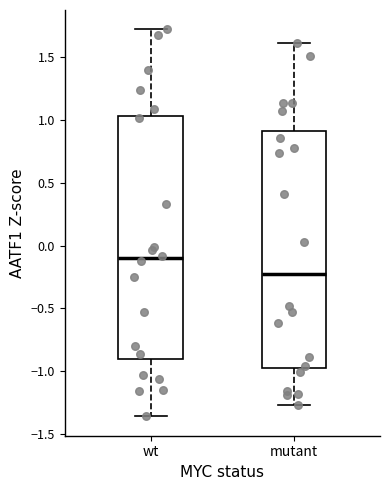

Reading left to right, read every box against the y-axis: the position of its median line, the range the box covers, and the ends of its whiskers. The values are not printed on the chart, so give them approximately, as read against the axis.

wt: median -0.10, box -0.90 to 1.05, whiskers -1.35 to 1.70
mutant: median -0.25, box -0.95 to 0.90, whiskers -1.25 to 1.60